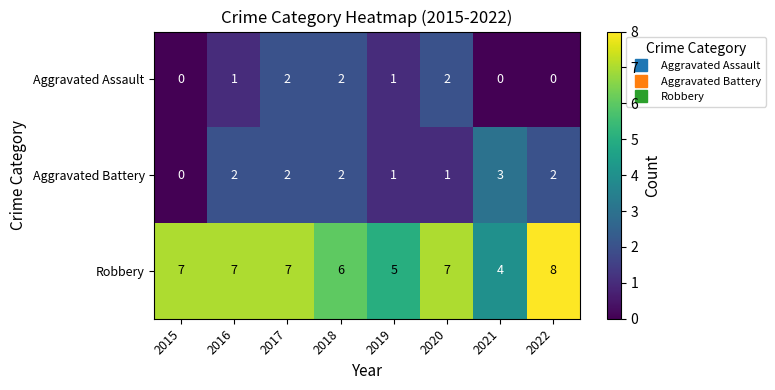

What is the difference between the highest and lowest values at 2021?

4